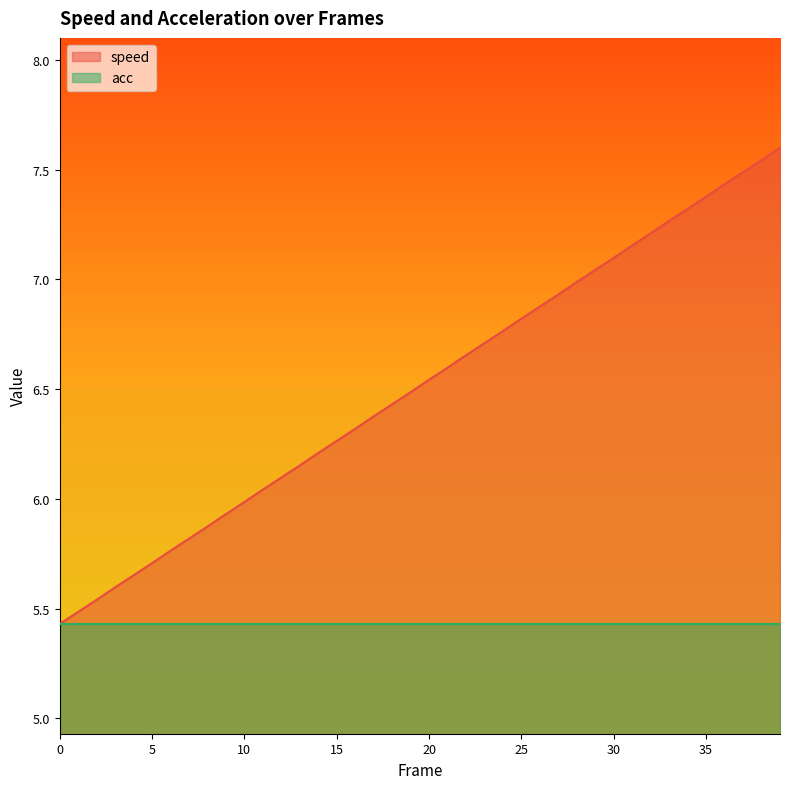

Which series has the widest spread of values?

speed